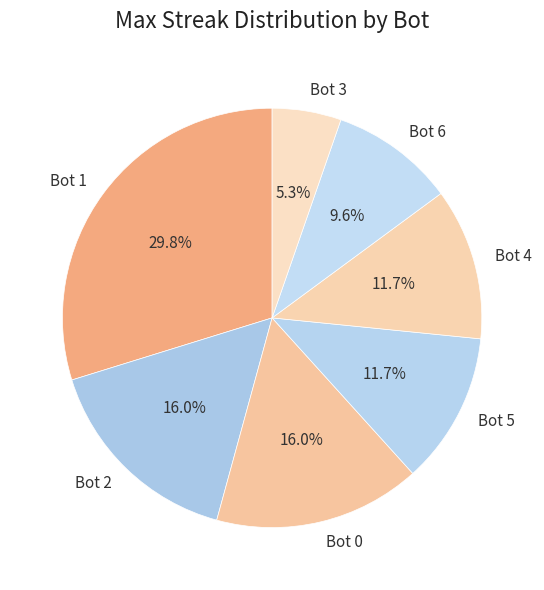

How many segments does this pie chart have?

7